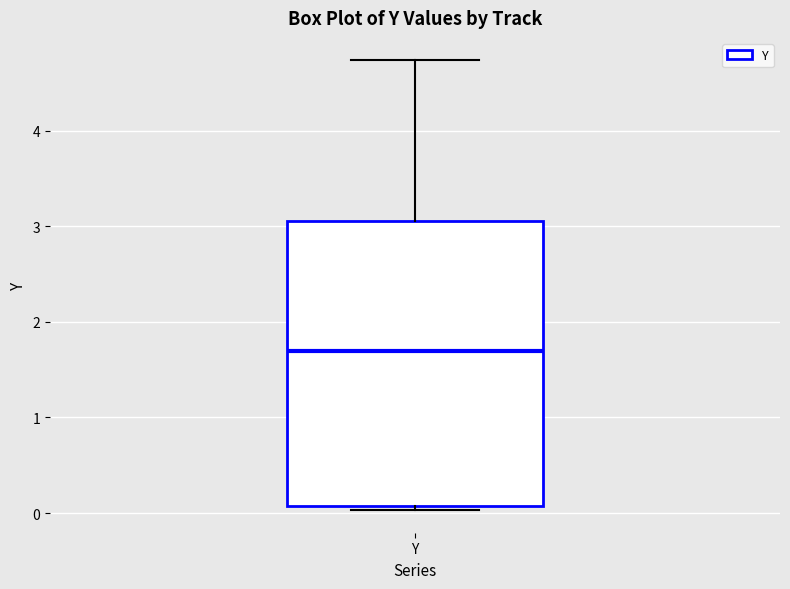

Transcribe this box plot: give where the median line is, the range the box spans, and where the two whiskers end, as read against the y-axis. The values are not printed on the chart, so give them approximately, as read against the axis.

median 1.7, box 0.1 to 3.1, whiskers 0.0 to 4.7